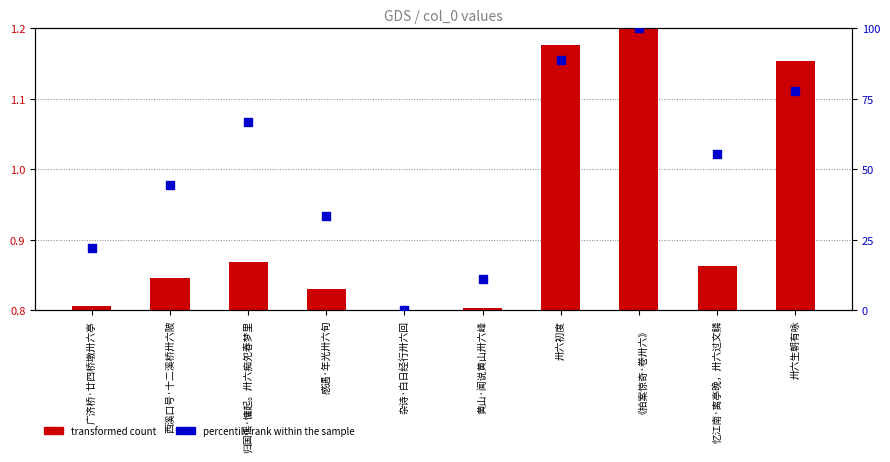

At which category is the sum across all series the highest?

《拍案惊奇·卷卅六》